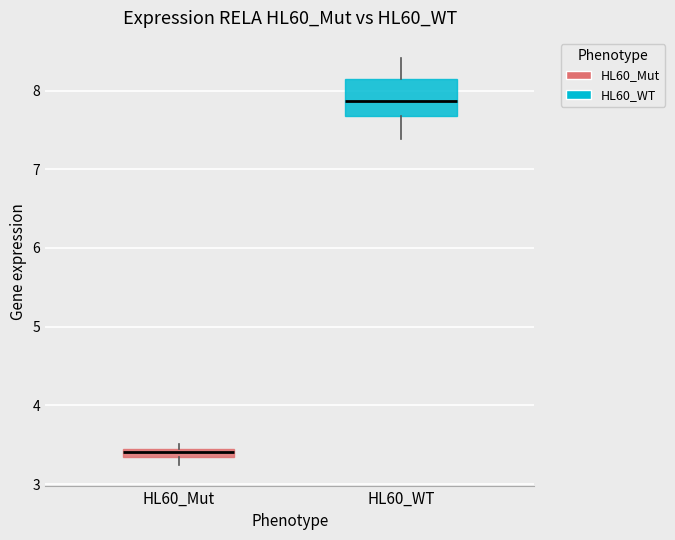

Where is the lower edge of the box for HL60_WT on the y-axis? The values are not printed on the chart, so give them approximately, as read against the axis.

7.7